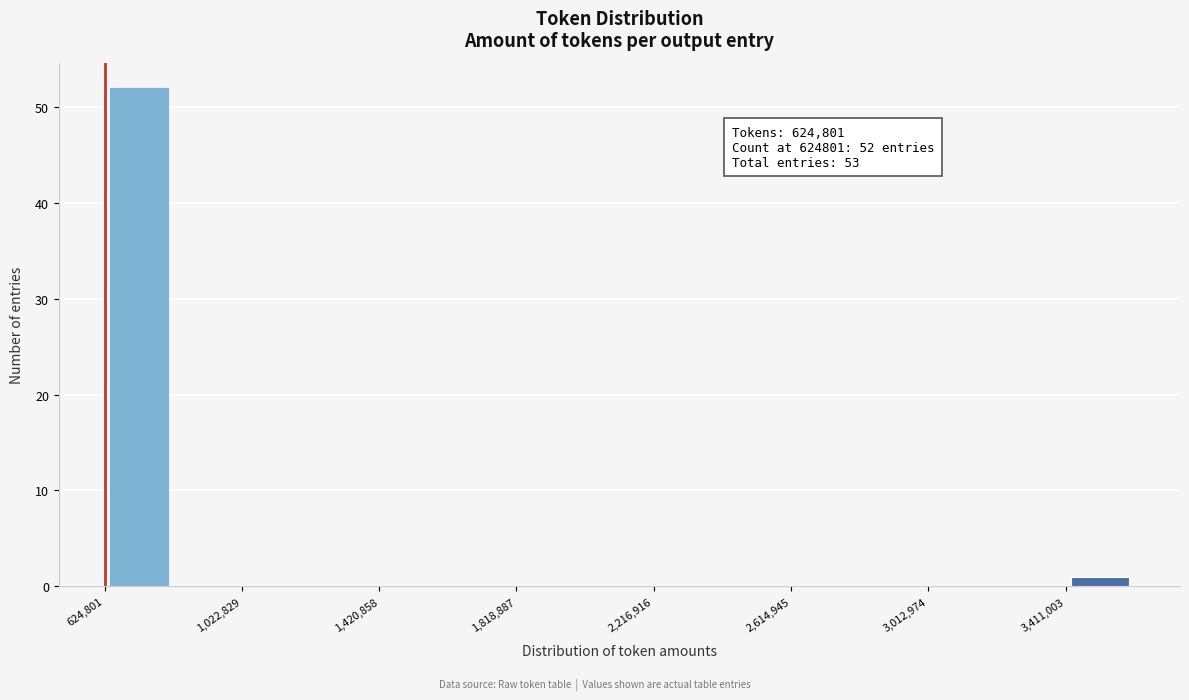

Read against the x-axis, roughly where is the centre of the tallest bar?

700000